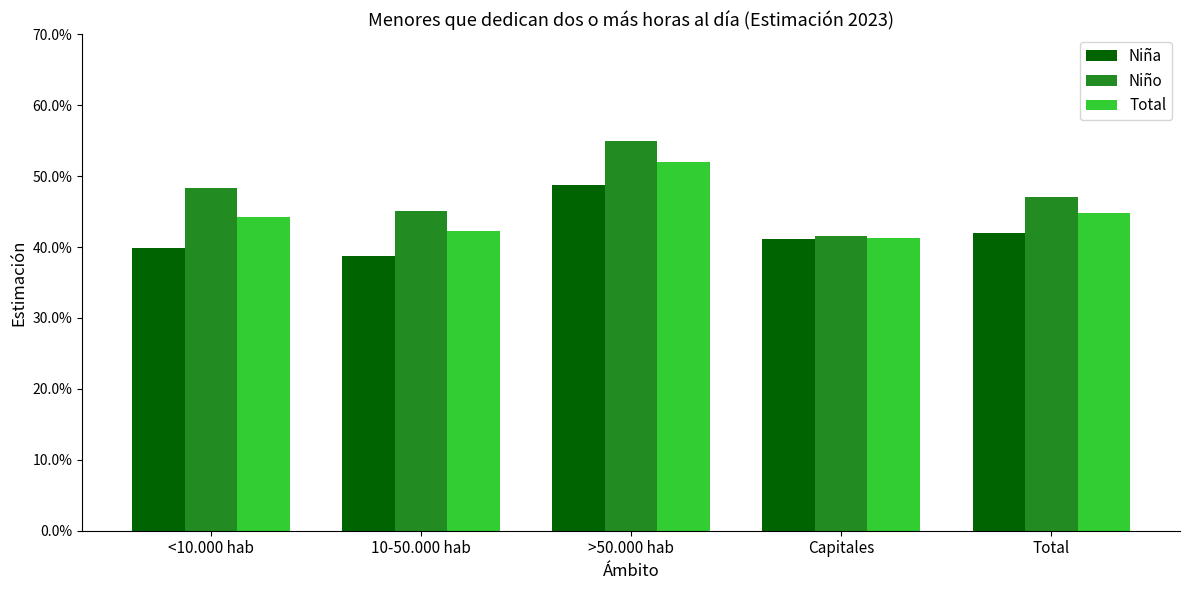

Which series has the largest total across all categories?

Niño